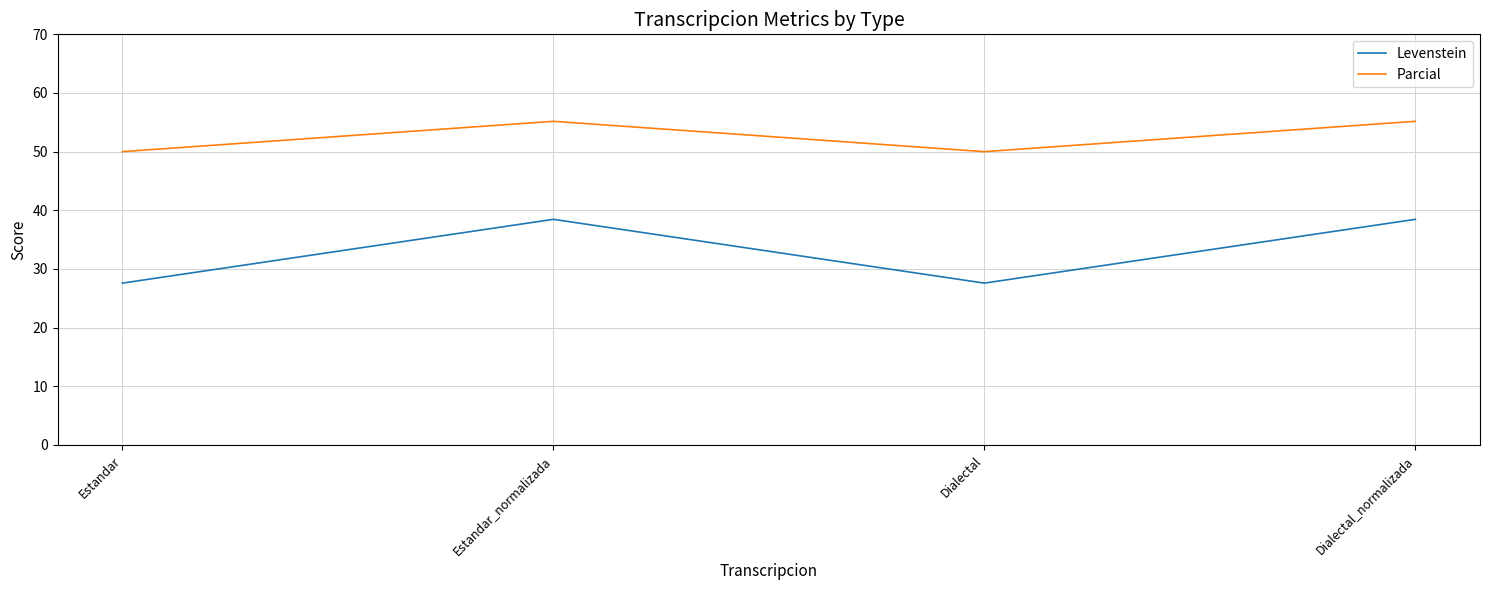

What are all the series names shown in the legend?

Levenstein, Parcial